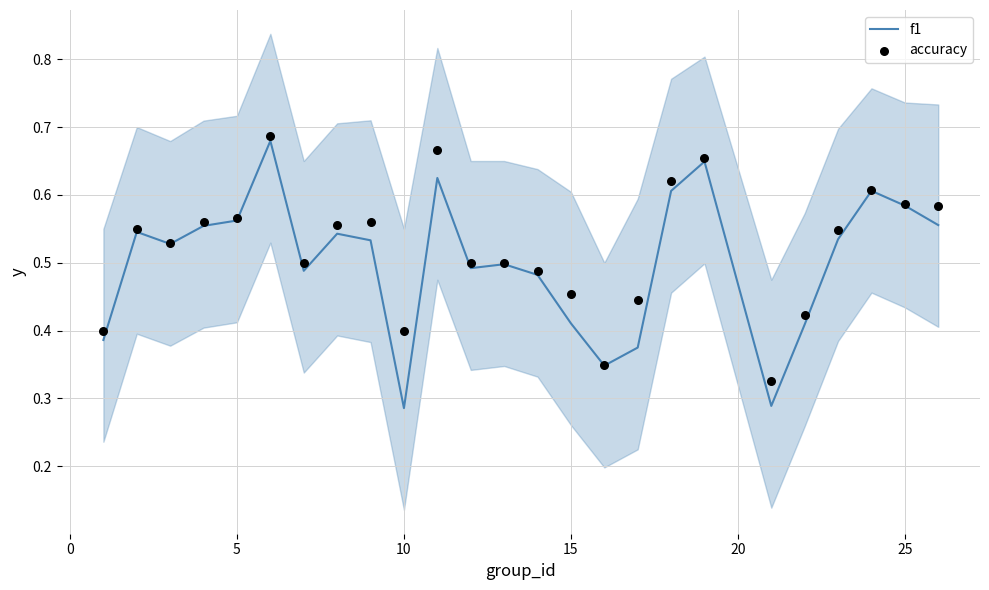

Which series has the widest spread of Y values?

f1